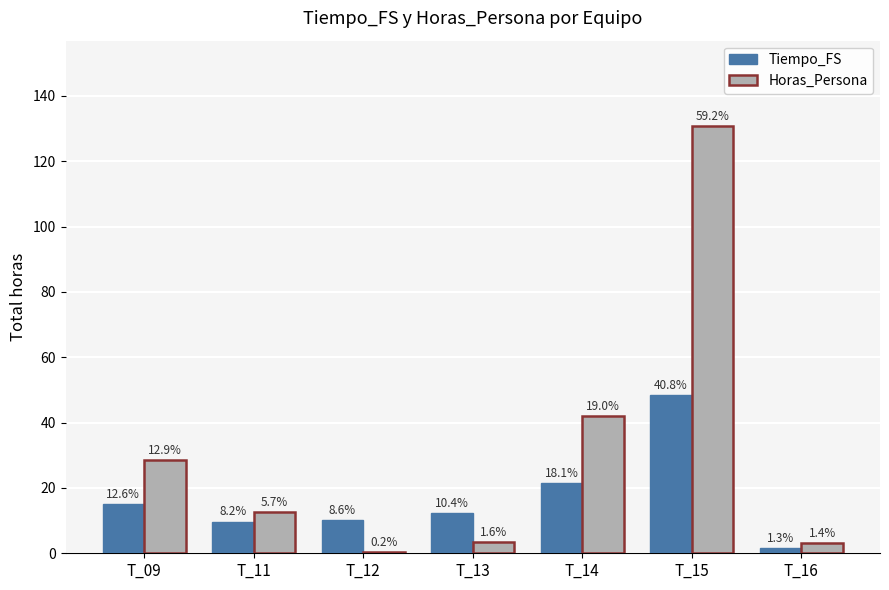

What is the difference between the maximum and minimum values in the Horas_Persona series?

130.4